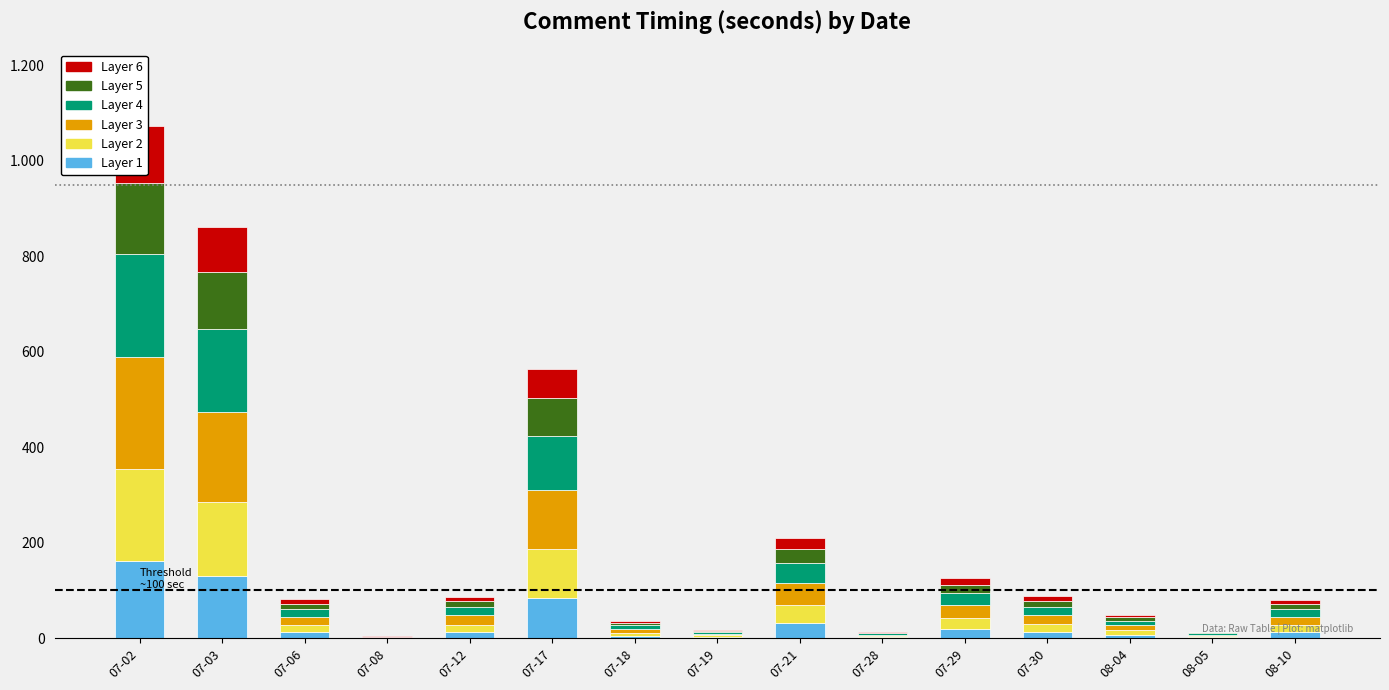

Between 07-29 and 08-05, which is larger?

07-29